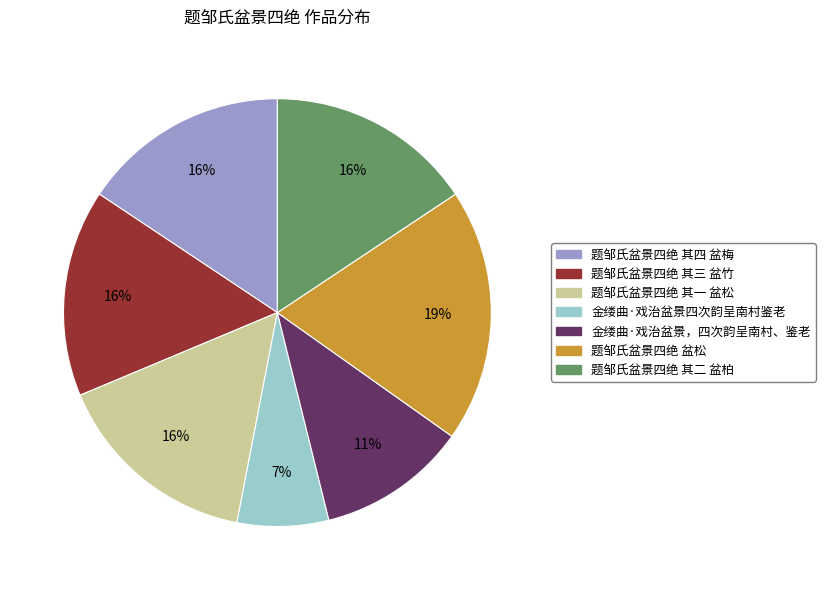

Which category has the smallest portion of the pie?

金缕曲·戏治盆景四次韵呈南村鉴老